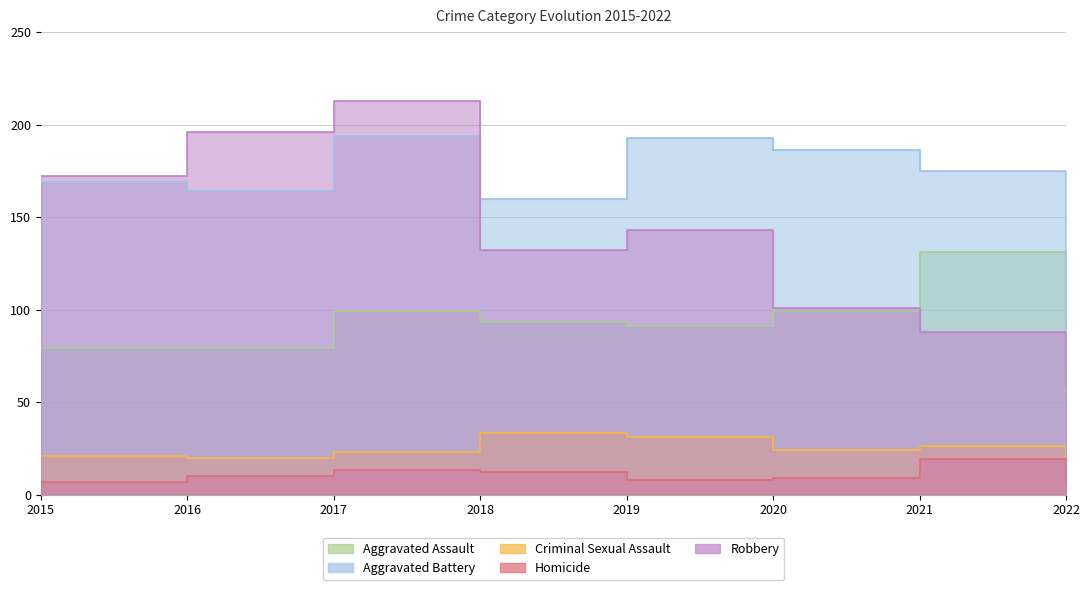

What are all the series names shown in the legend?

Aggravated Assault, Aggravated Battery, Criminal Sexual Assault, Homicide, Robbery